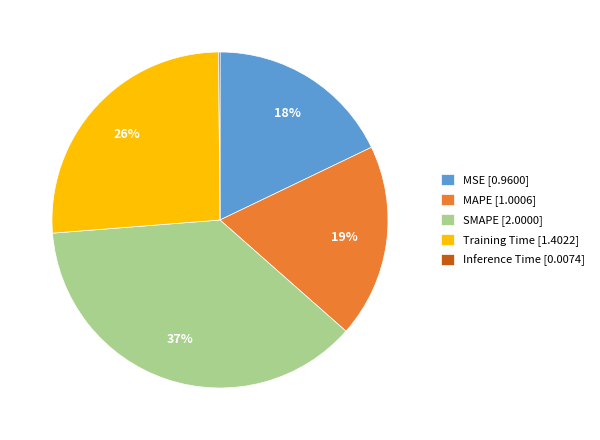

Which has a higher value, MSE or SMAPE?

SMAPE